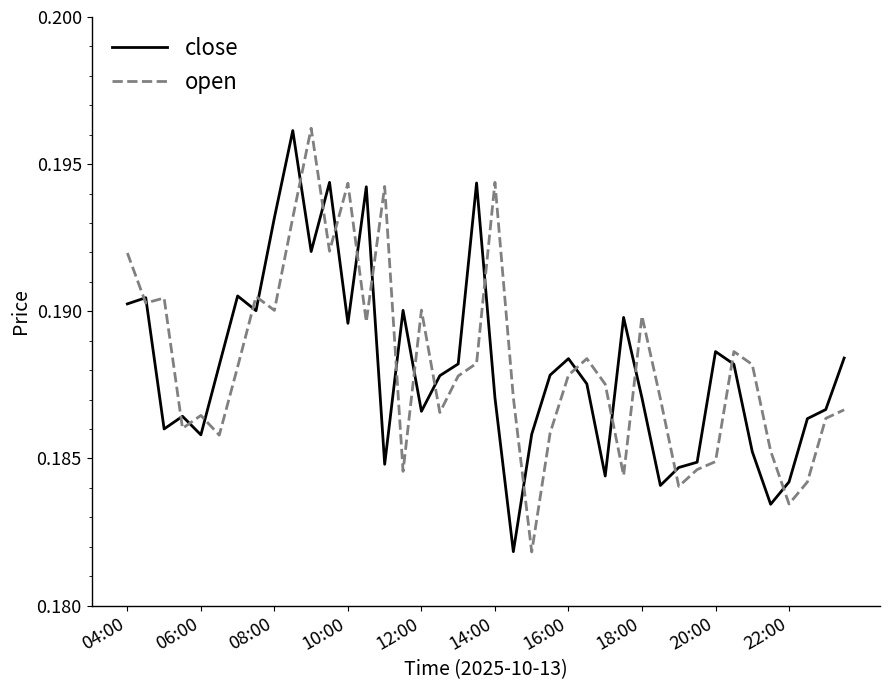

How many times do close and open cross each other?

23